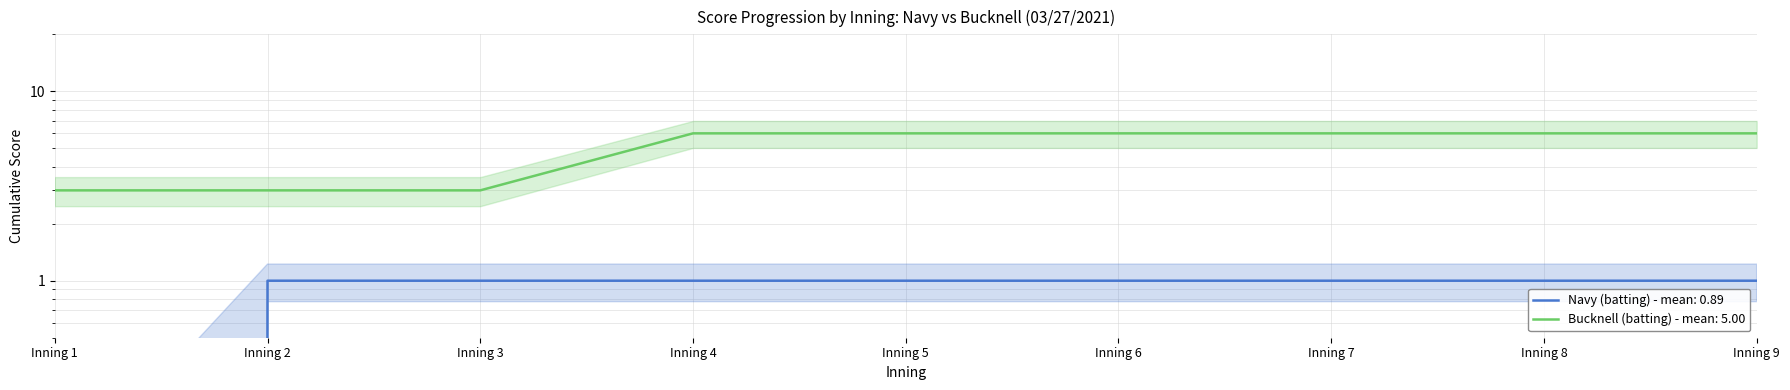

True or false: Bucknell (batting) has more than 1 interior local peaks.

False